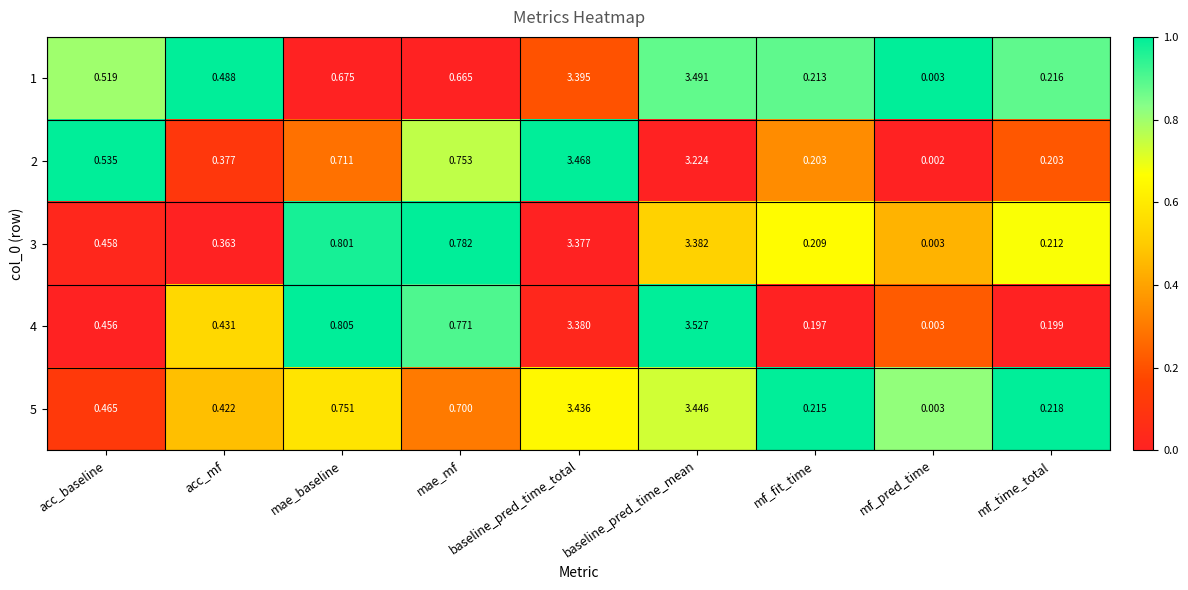

At which category is the sum across all series the highest?

baseline_pred_time_mean